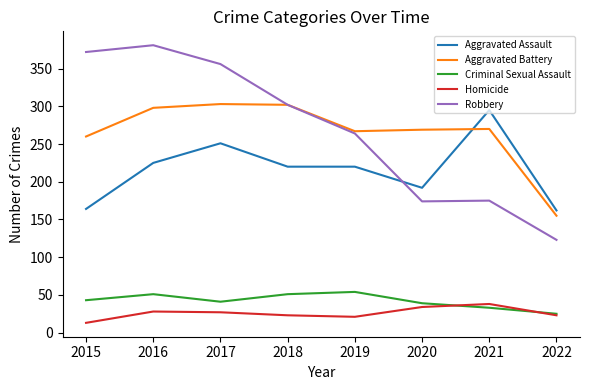

True or false: Robbery and Homicide intersect in this chart.

False